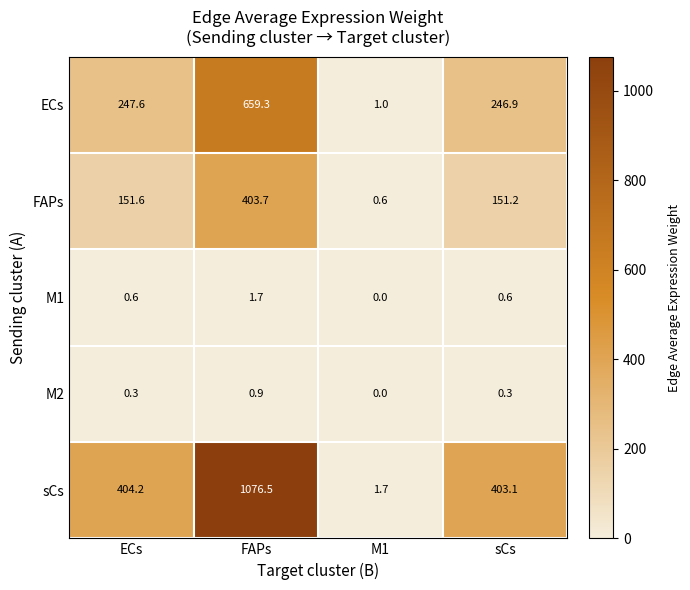

At which label does sCs first exceed 404?

ECs